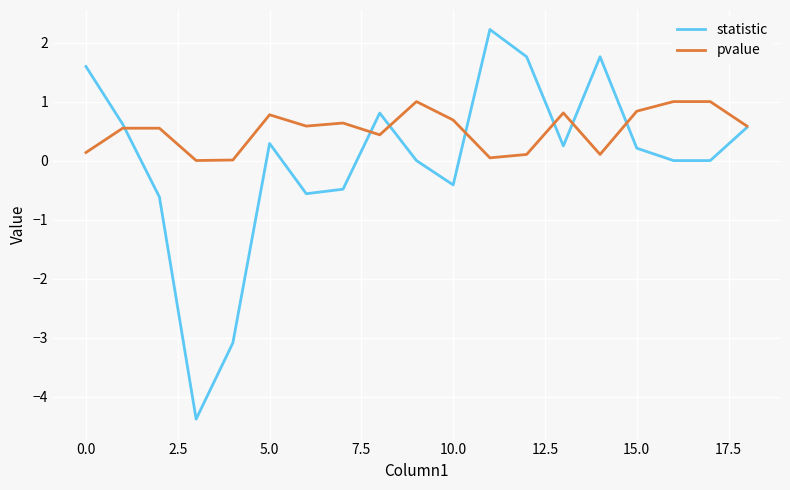

Which series has the widest spread of values?

statistic